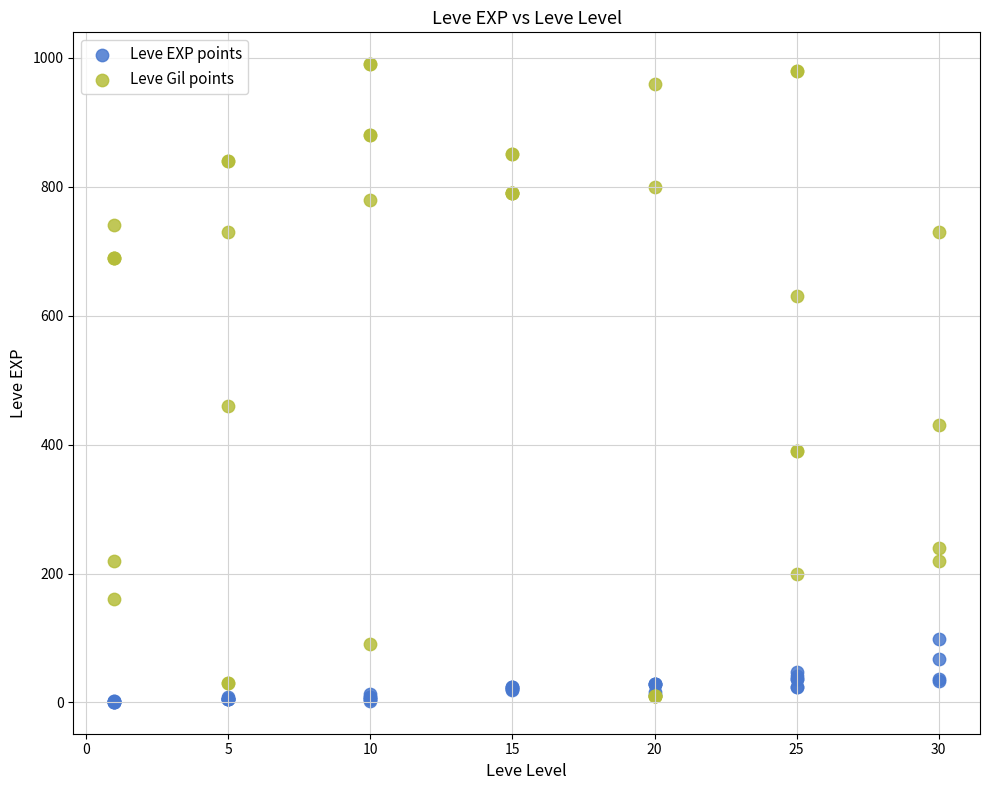

In the Leve Gil points series, what Y value is closest to 500?

460